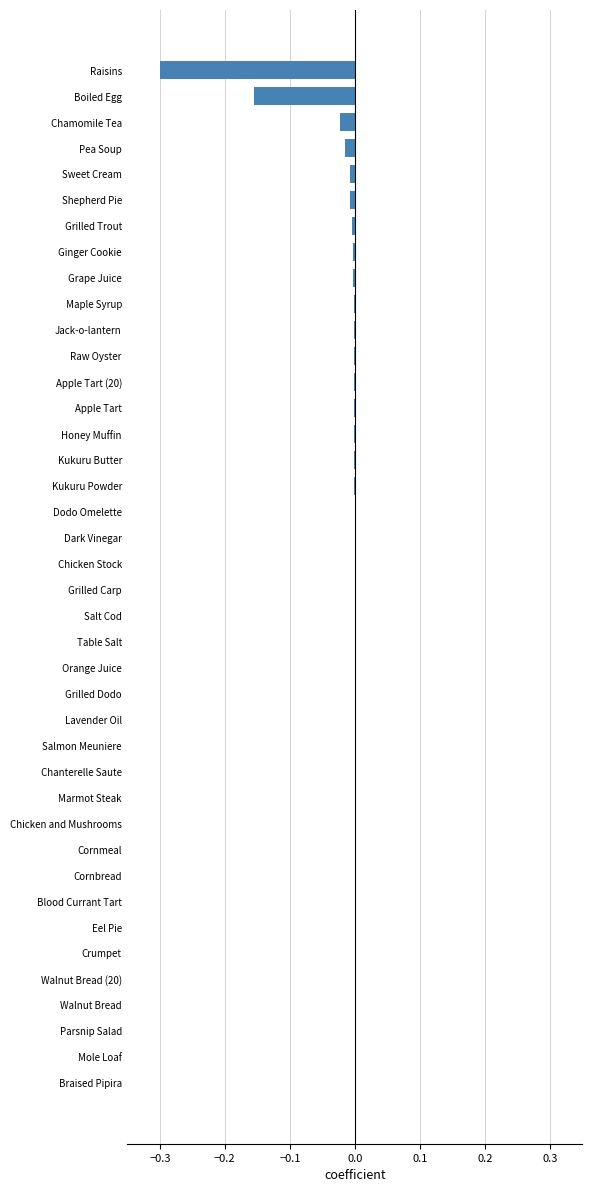

What is the sum of all values?

-0.5